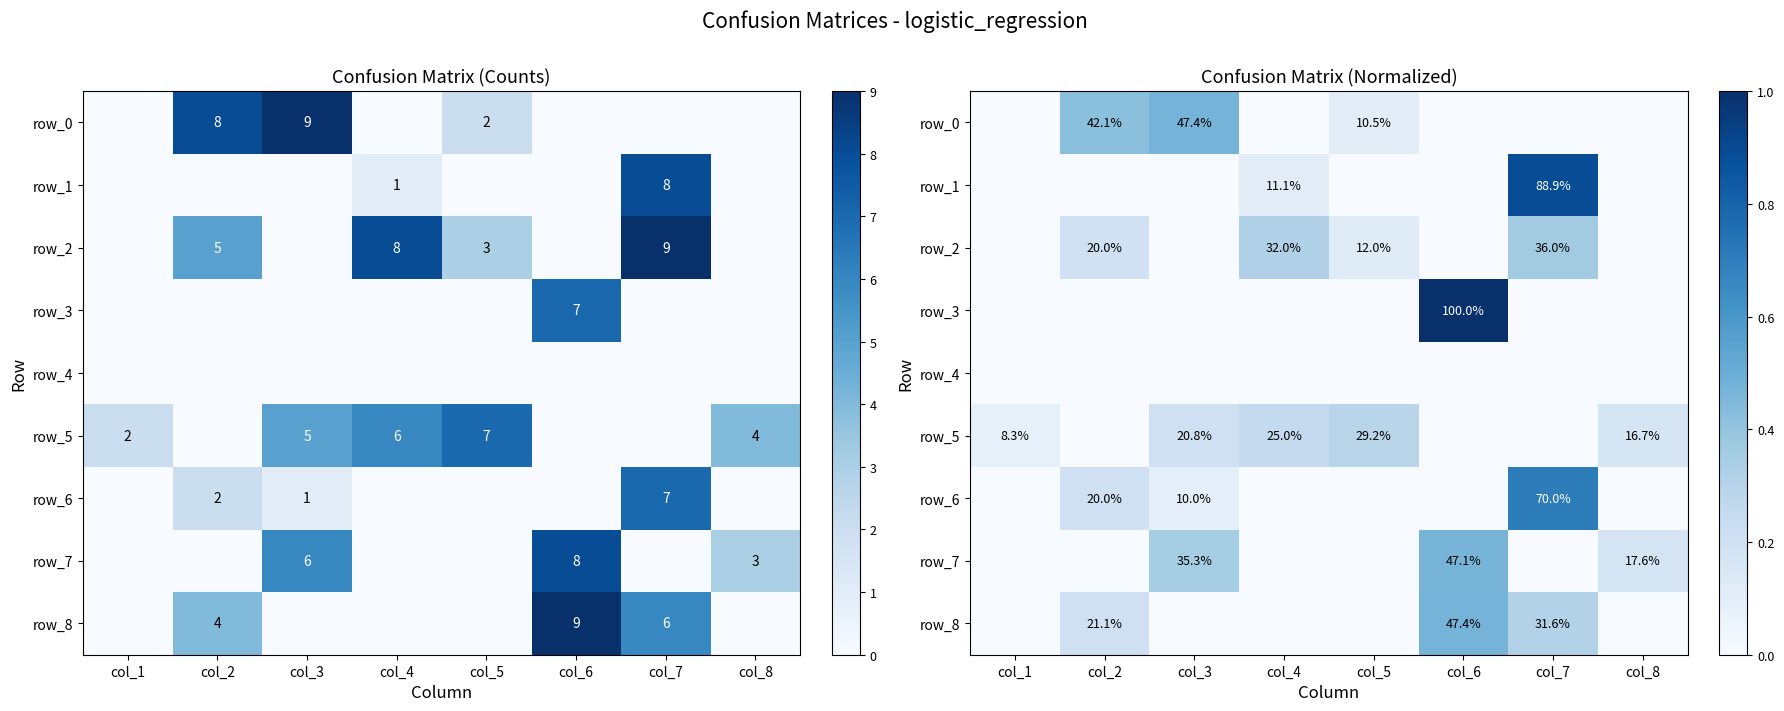

Is it true that row_0 equals 0.0 at col_8?

True